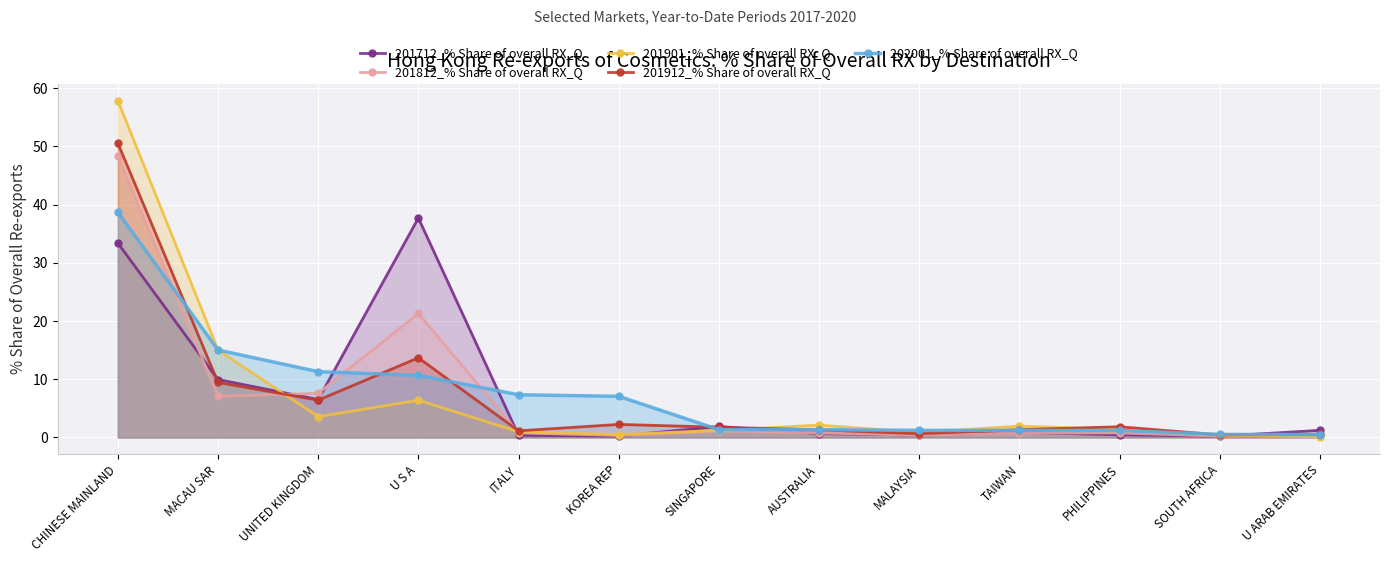

What is the label of the 1st point from the left?

CHINESE MAINLAND